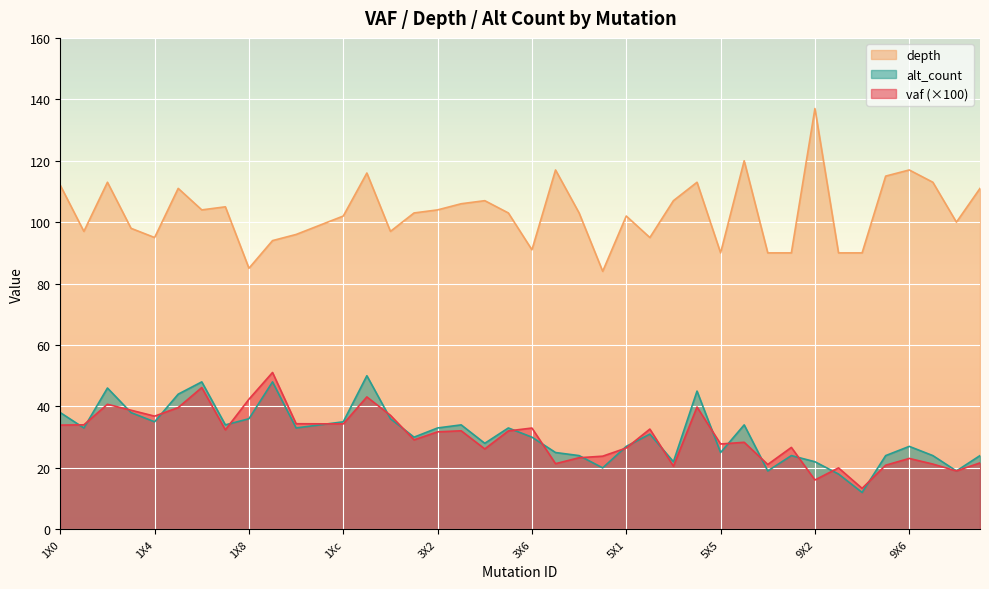

What is the label of the 32nd point from the left?

9X1